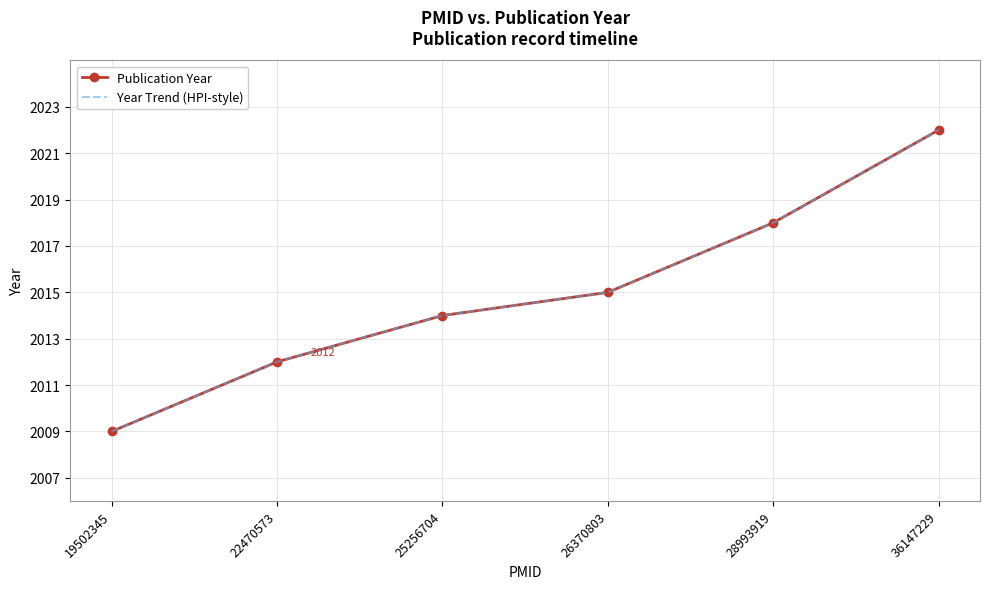

True or false: Year Trend (HPI-style) and Publication Year cross at least once.

False